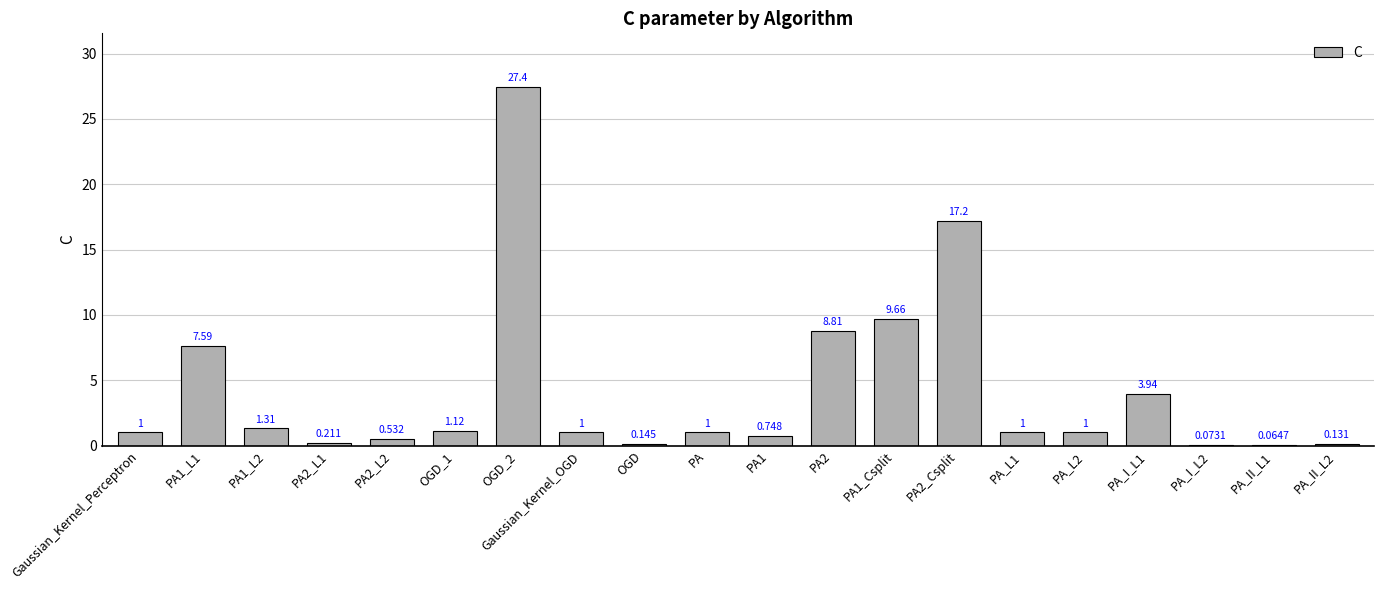

What is the change in value from PA_I_L2 to PA_II_L2?

+0.1